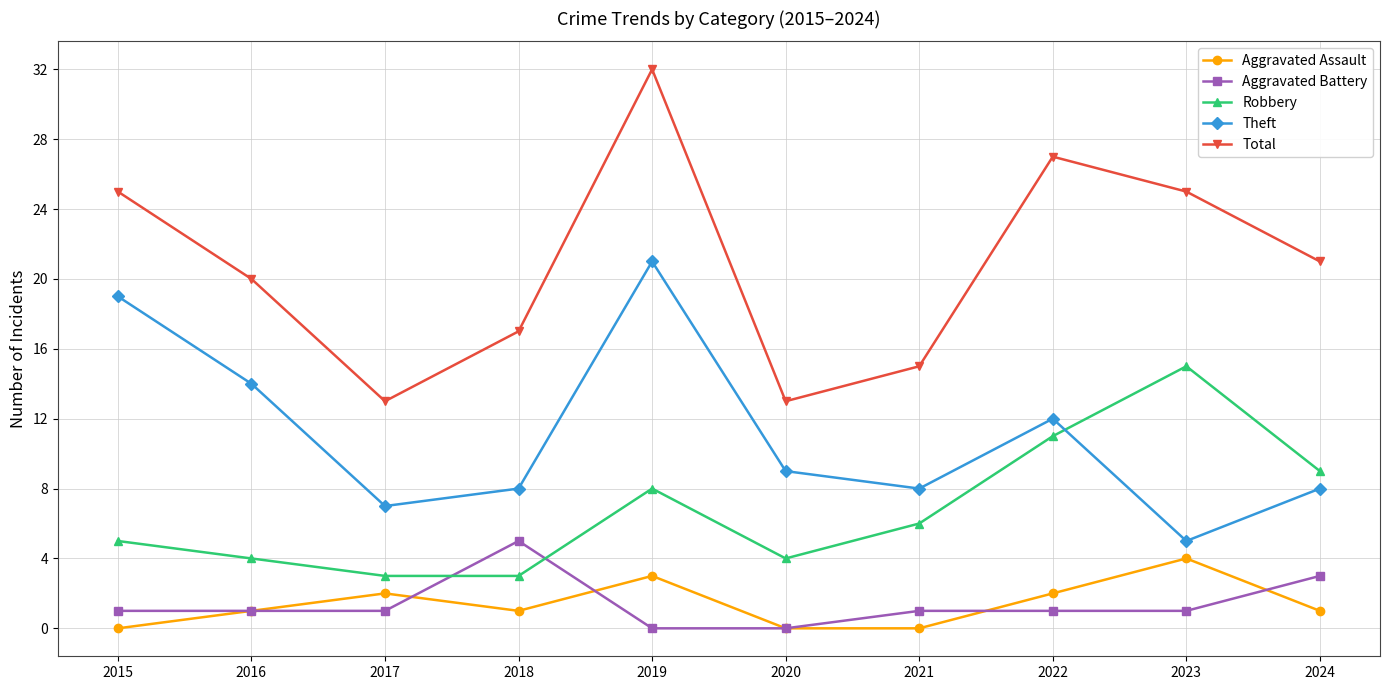

Reading left to right, list all the values displayed in this chart.

Aggravated Assault: 0	1	2	1	3	0	0	2	4	1
Aggravated Battery: 1	1	1	5	0	0	1	1	1	3
Robbery: 5	4	3	3	8	4	6	11	15	9
Theft: 19	14	7	8	21	9	8	12	5	8
Total: 25	20	13	17	32	13	15	27	25	21